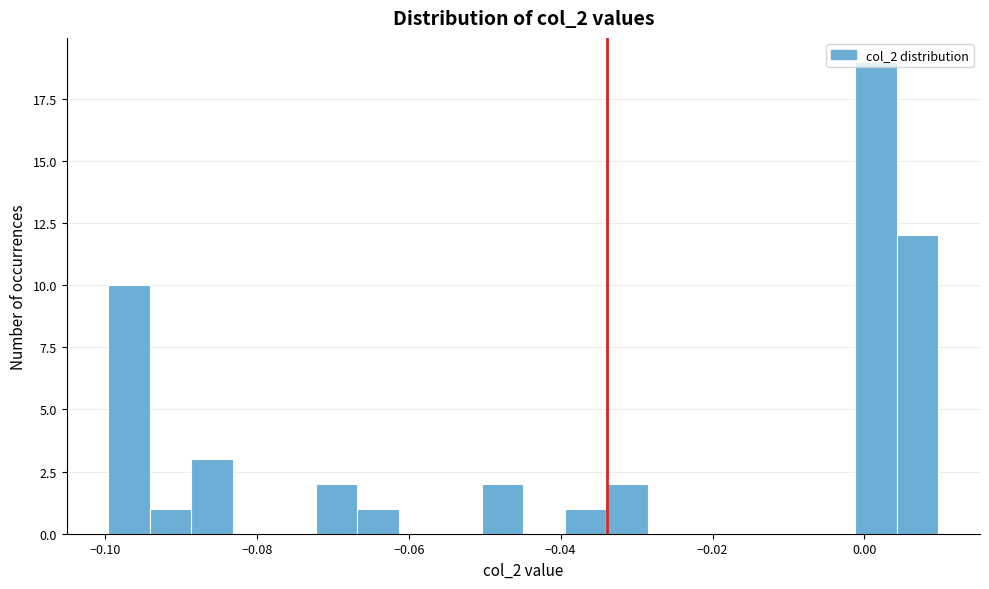

Around what value on the x-axis is the tallest bar? Give the approximate position of its centre, as read against the axis.

0.002